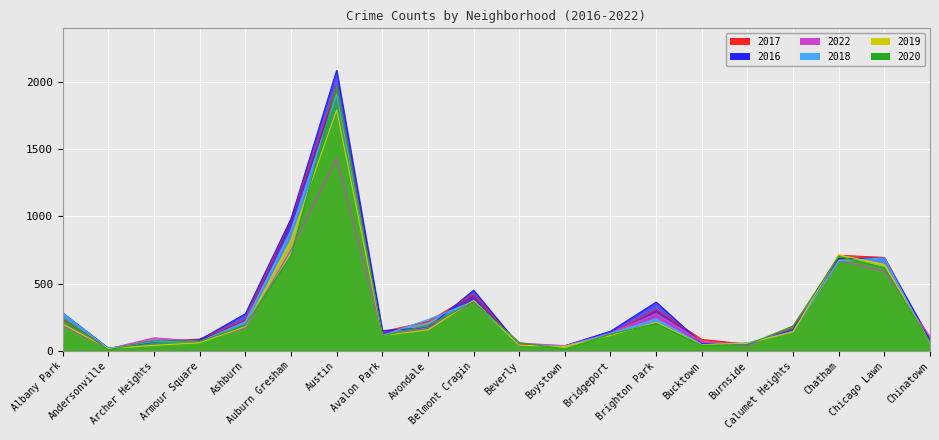

How many interior local valleys does the 2019 series have?

4